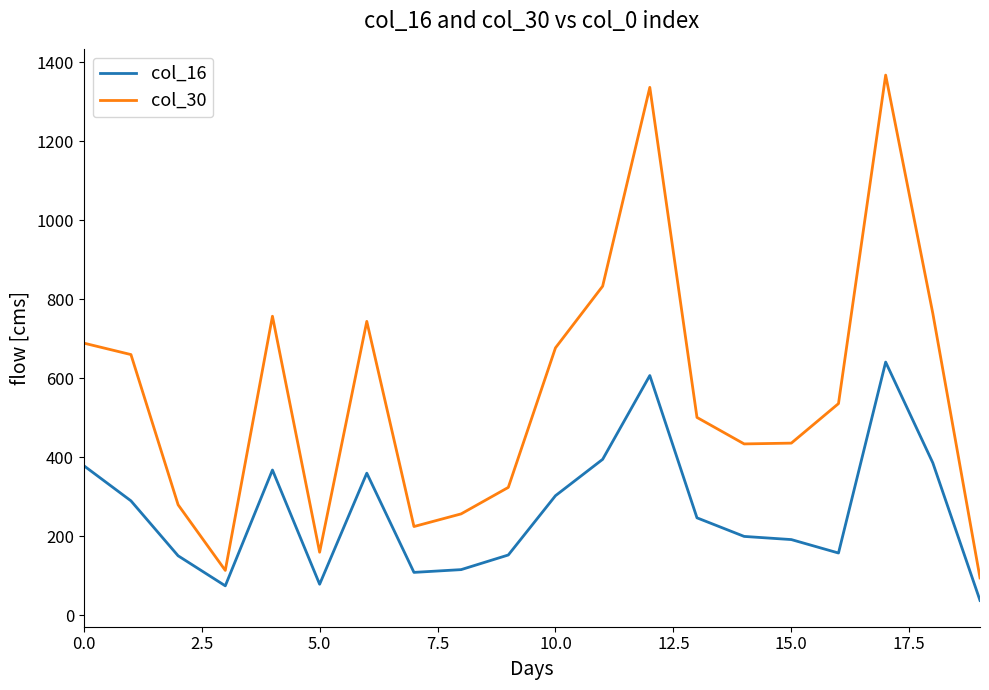

Which series has the widest spread of values?

col_30